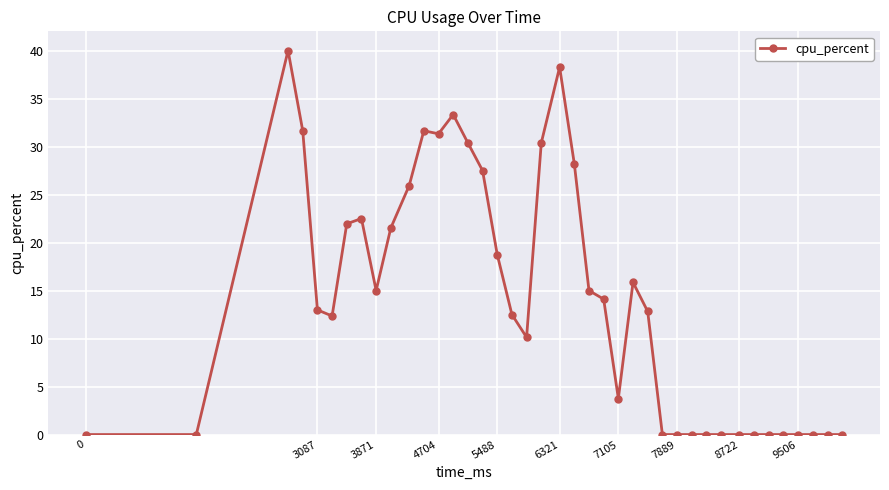

What is the sum of all values?

557.8